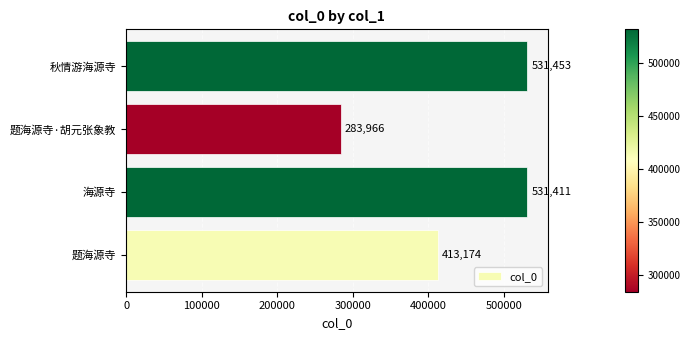

The chart shows a value of 531453 at 秋情游海源寺. True or false?

True